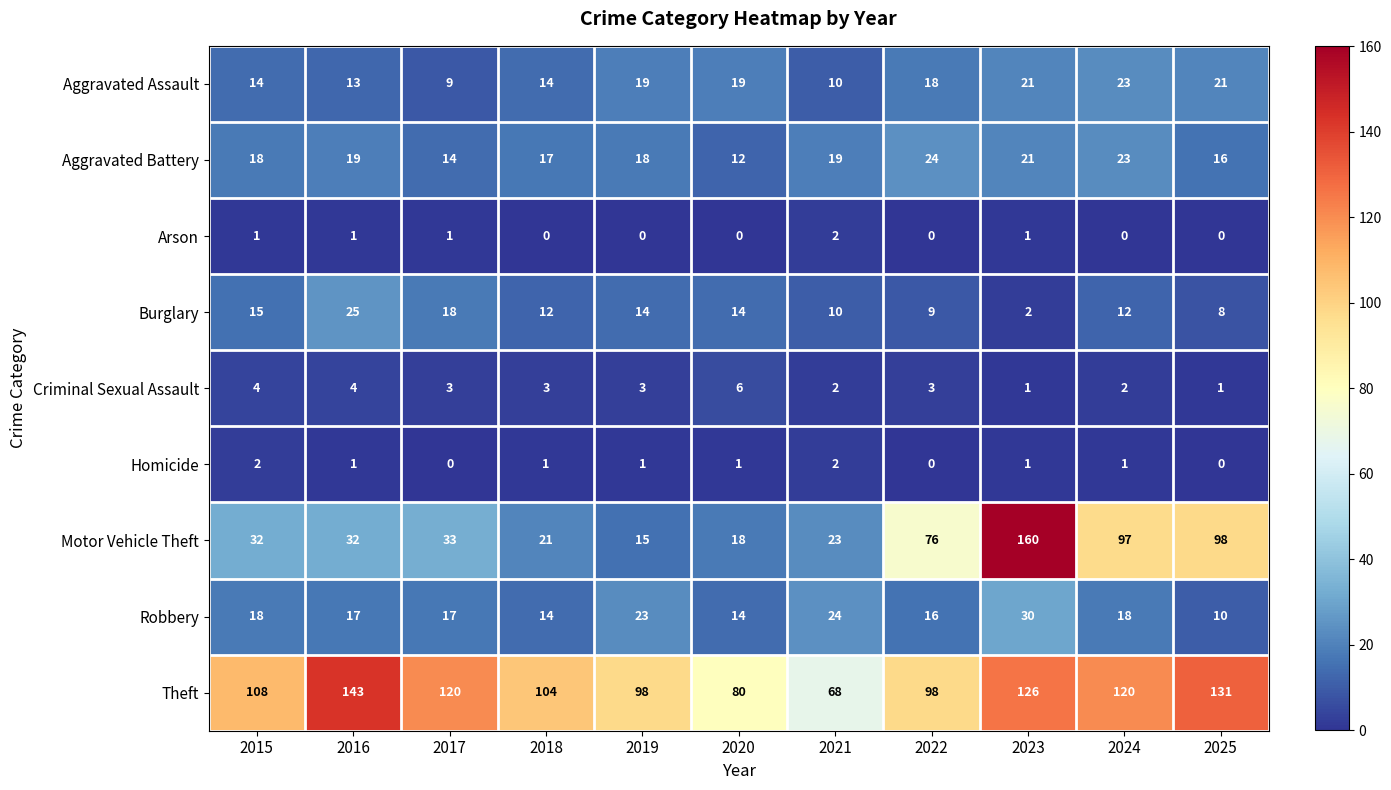

Read the Theft value at 2025, to the nearest 10.

130